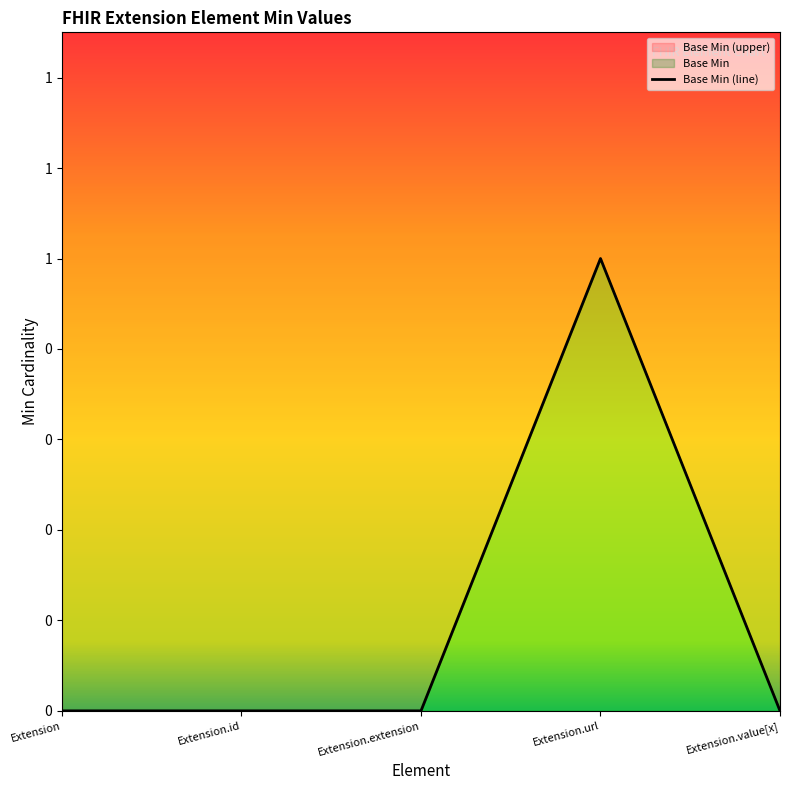

Which has a higher value, Extension.value[x] or Extension.extension?

Extension.value[x]